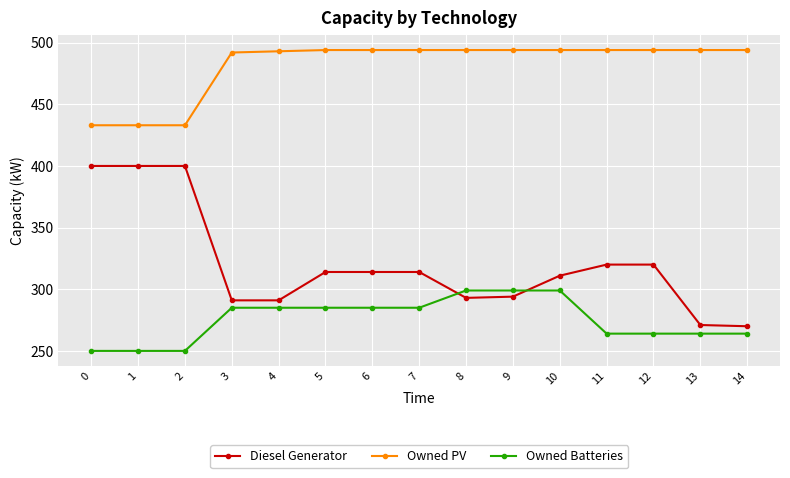

How many values in the Owned Batteries series are below 285?

7